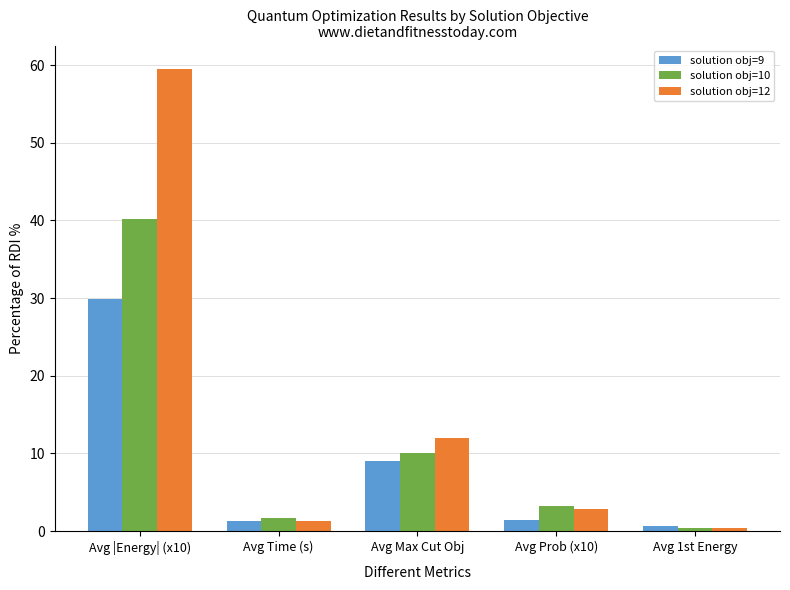

List the series in order of their peak value, lowest first.

solution obj=9, solution obj=10, solution obj=12